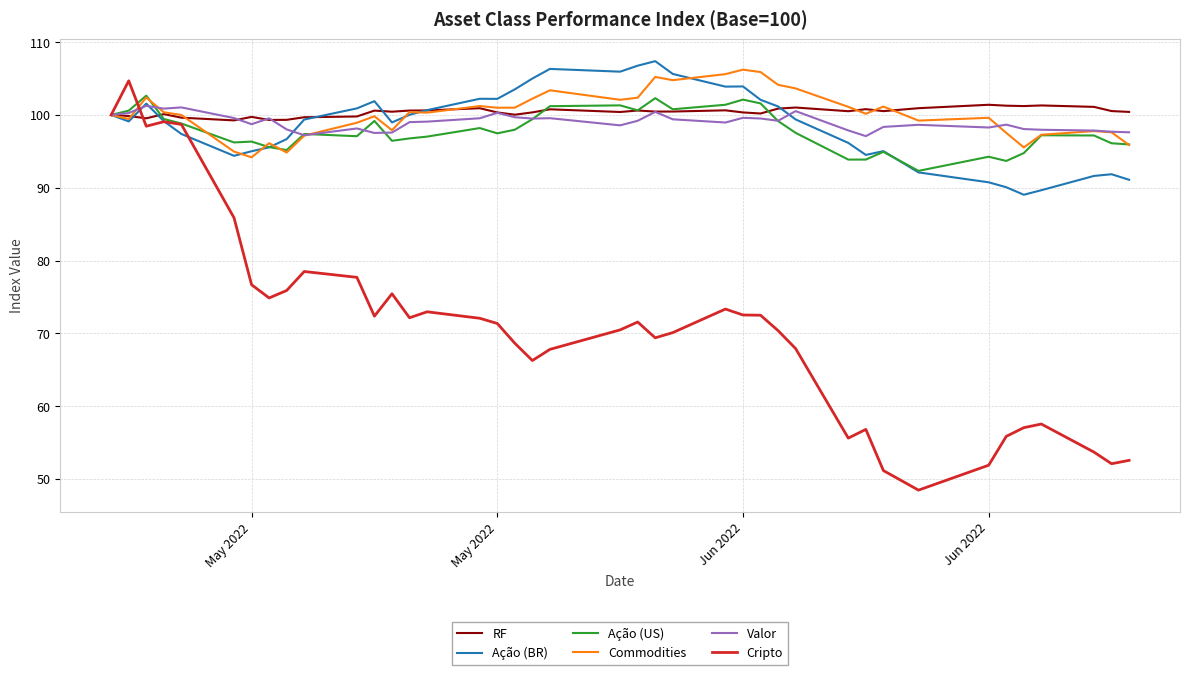

What is the highest value of the Cripto series?

104.7